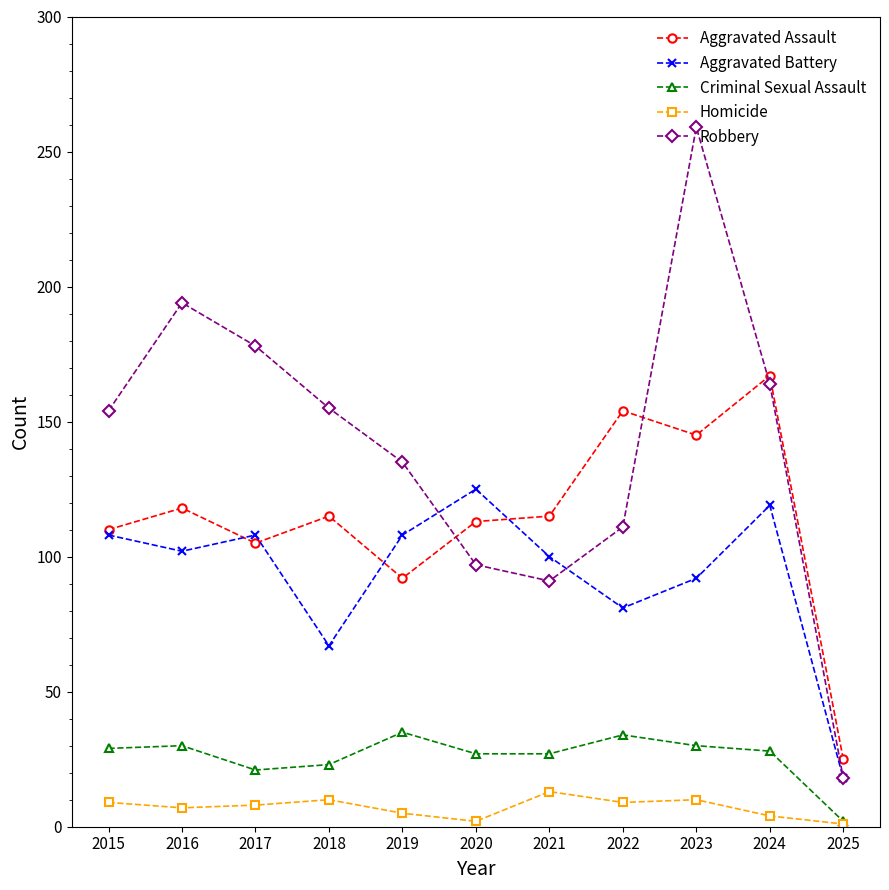

Is it true that Aggravated Battery equals 176 at 2023?

False